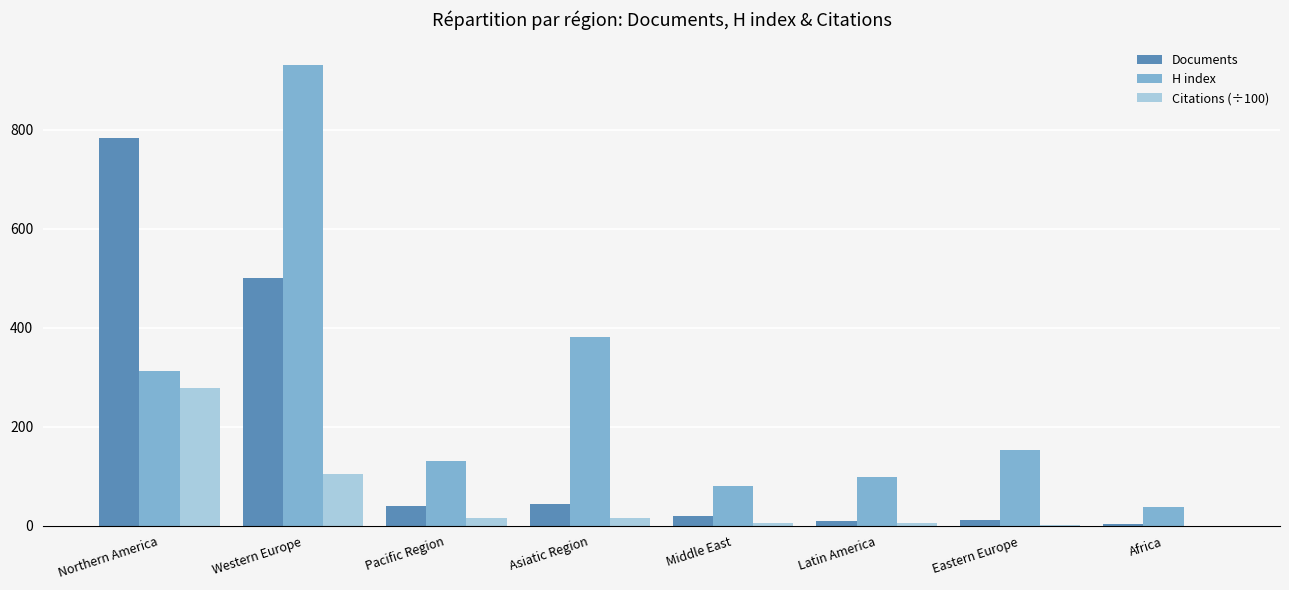

How many groups of bars are there?

8